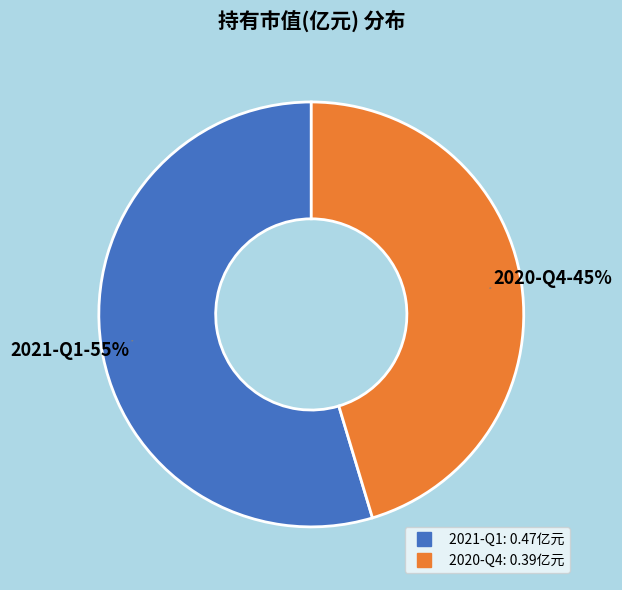

What is the smallest slice in the pie chart?

2020-Q4